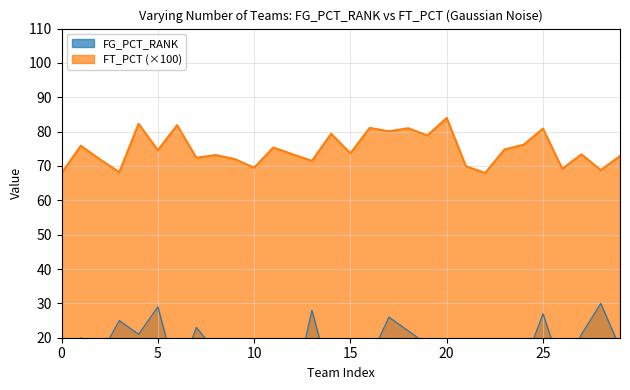

How many values in the FG_PCT_RANK series exceed 16?

14